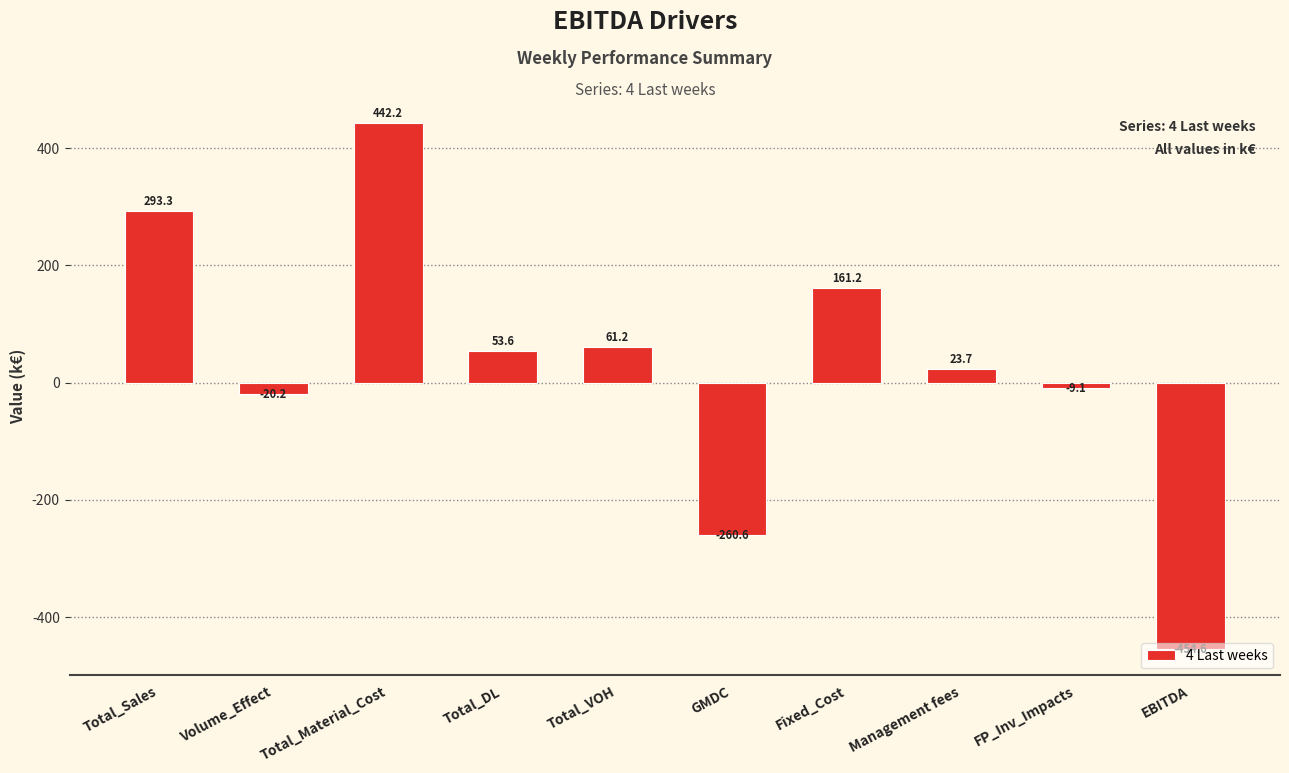

What is the maximum value shown in the chart?

442.2